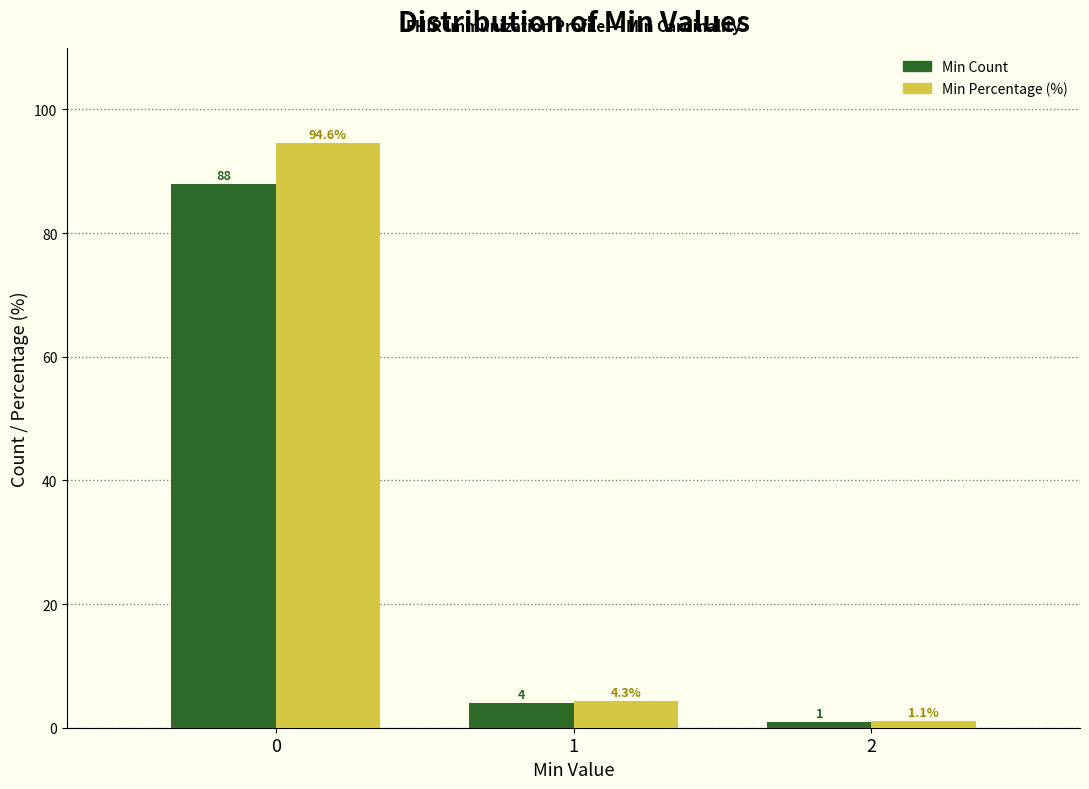

Reading left to right, transcribe all the data shown in this chart.

Min Count: 0=88.0	1=4.0	2=1.0
Min Percentage (%): 0=94.6	1=4.3	2=1.1